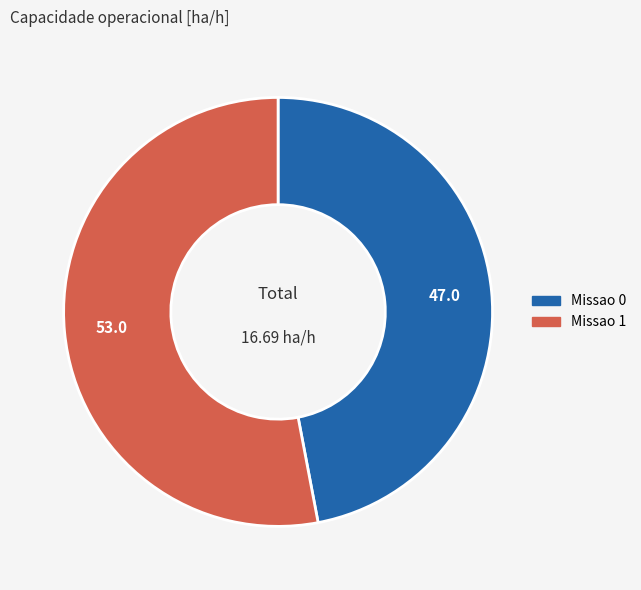

Rank the categories by value from lowest to highest.

Missao 0, Missao 1